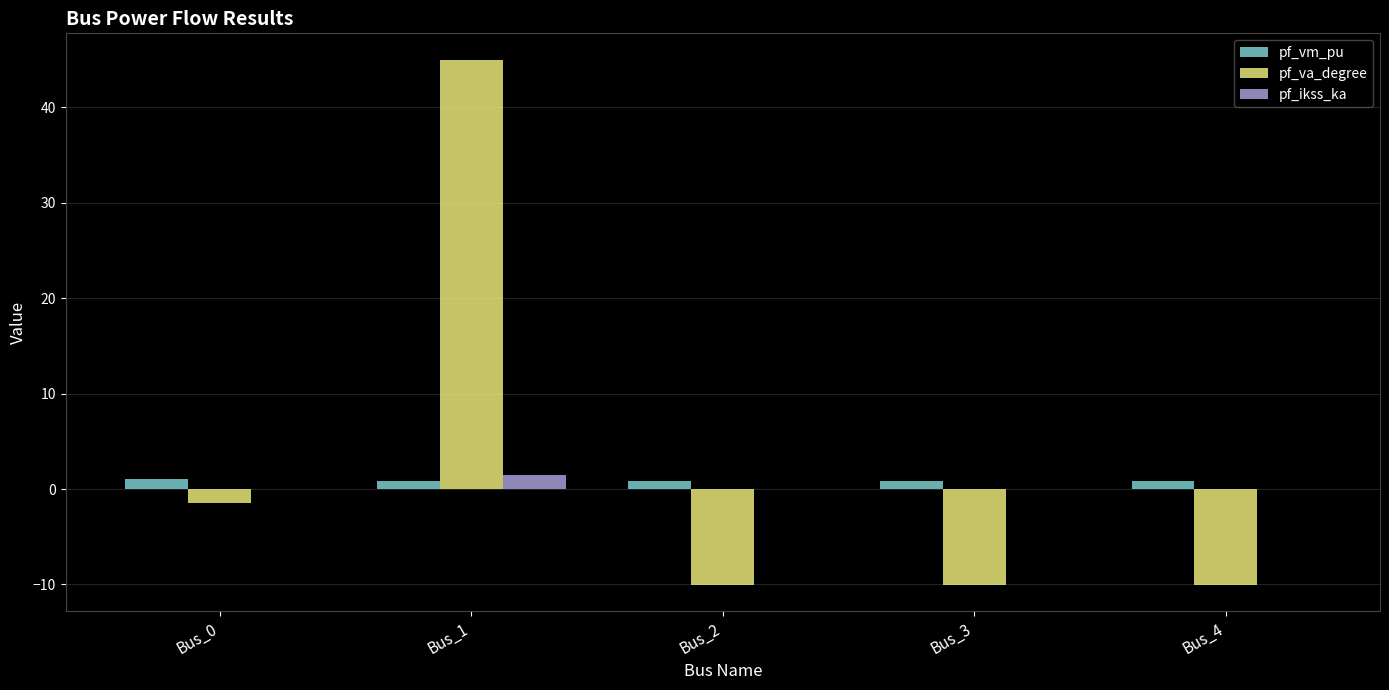

At which category is the sum across all series the highest?

Bus_1